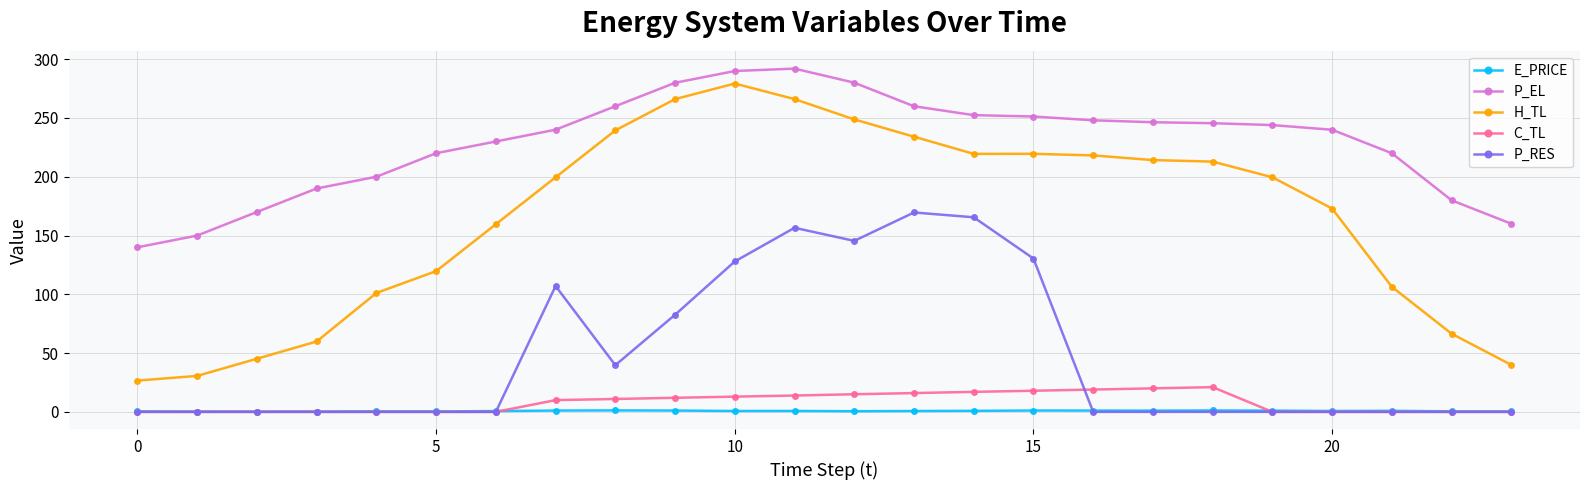

What are all the series names shown in the legend?

E_PRICE, P_EL, H_TL, C_TL, P_RES